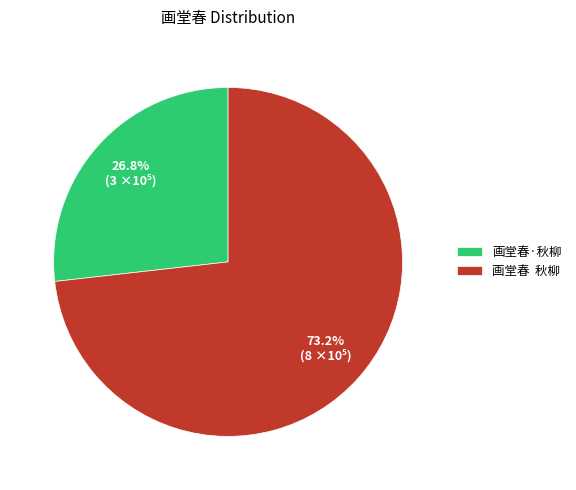

The 画堂春·秋柳 slice represents 38% of the pie. True or false?

False